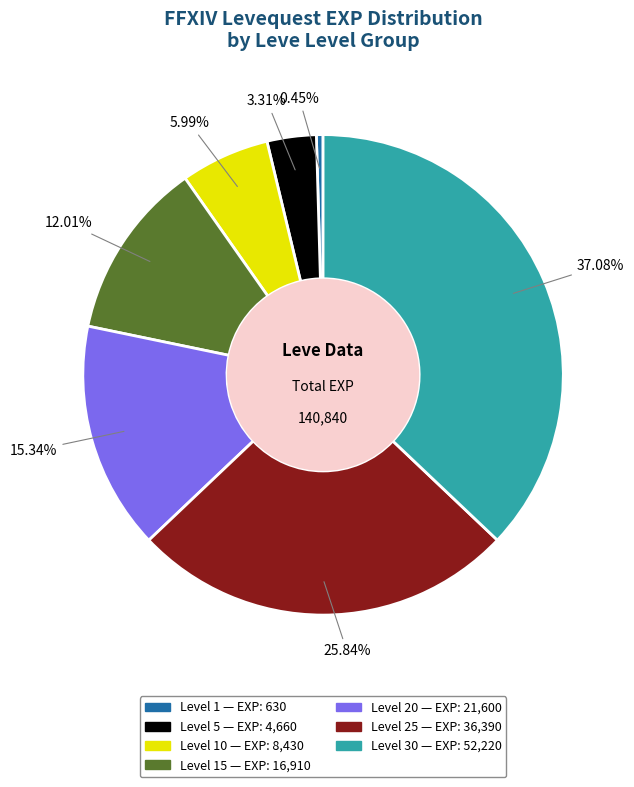

Is there any slice that represents more than half of the pie?

No